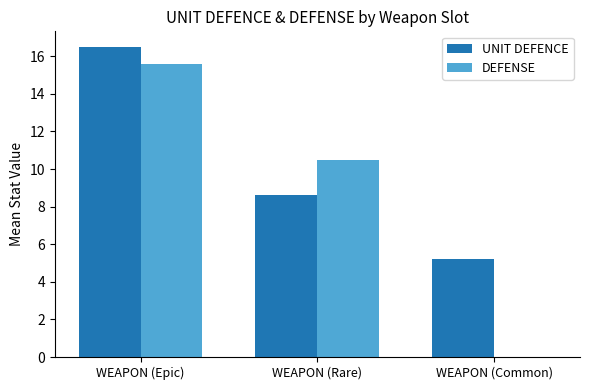

True or false: UNIT DEFENCE has a value of 8.6 at WEAPON (Rare).

True